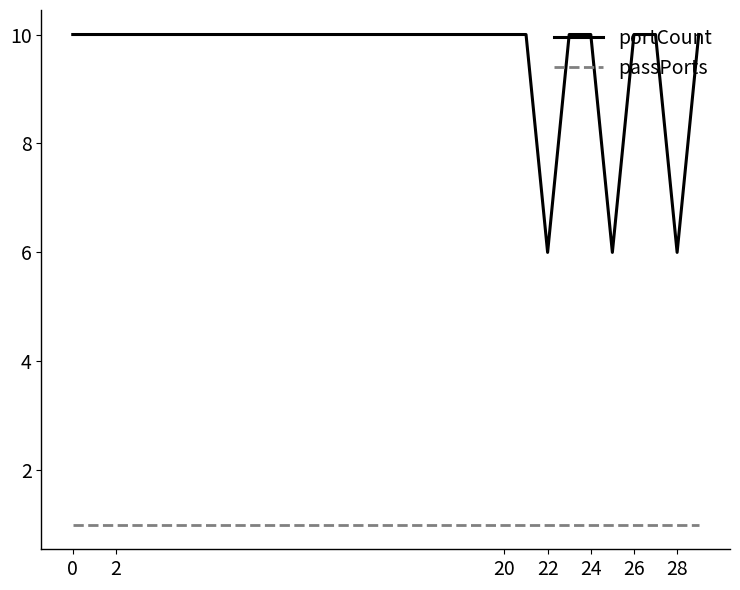

What is the maximum value shown in the chart?

10